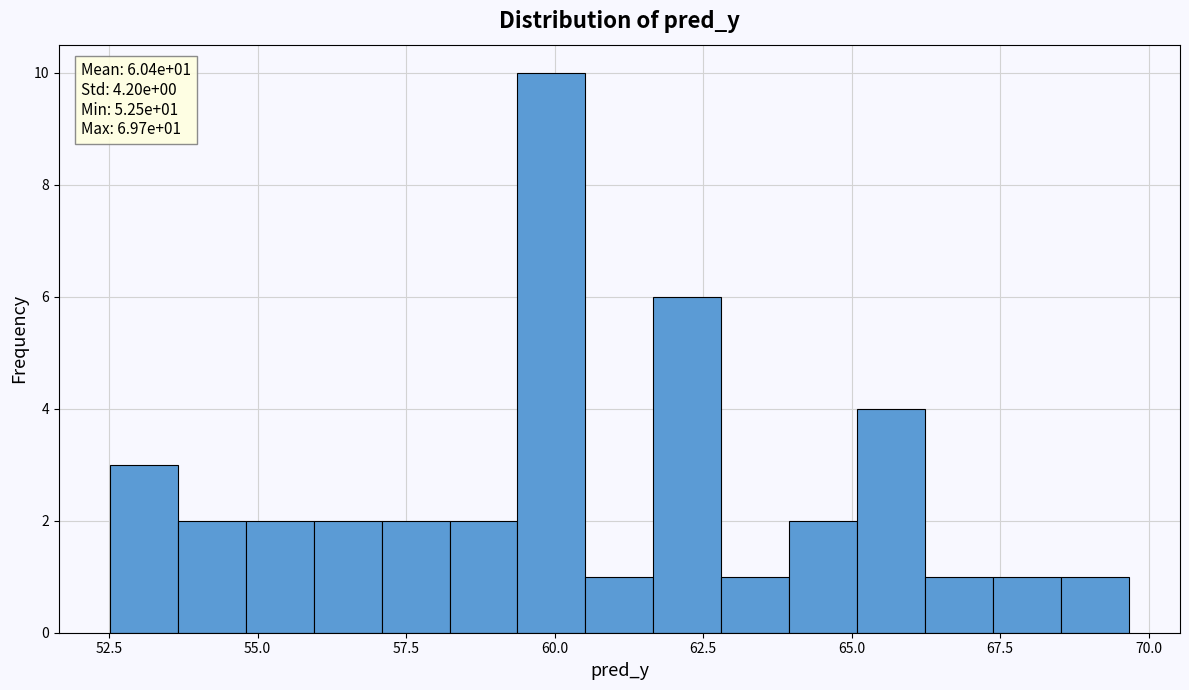

Around what value on the x-axis is the tallest bar? Give the approximate position of its centre, as read against the axis.

60.0